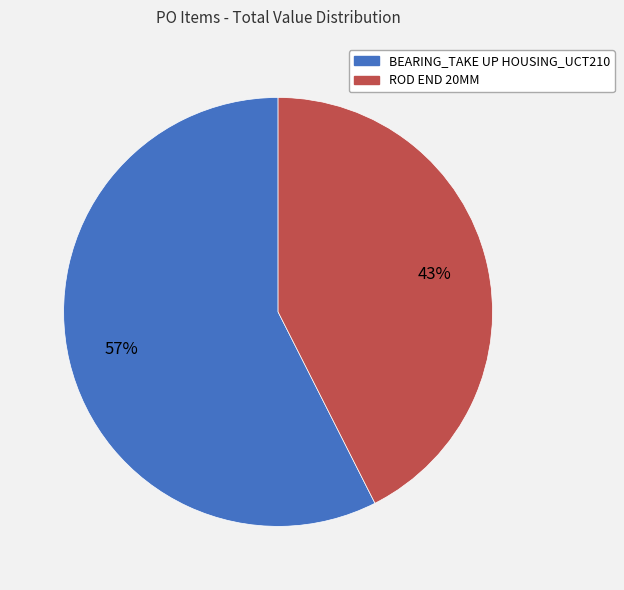

Does any single category account for the majority?

Yes